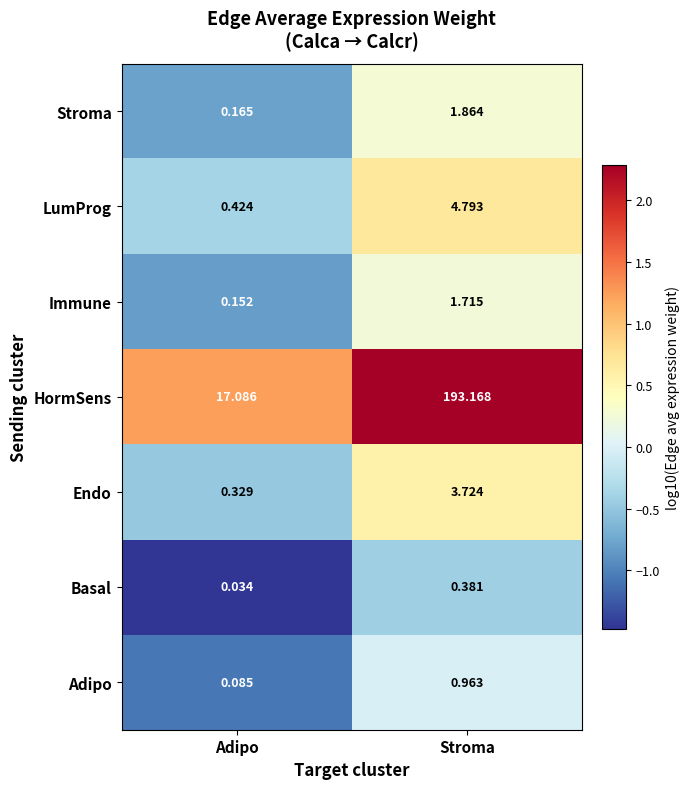

At which label does Adipo reach its minimum?

Adipo